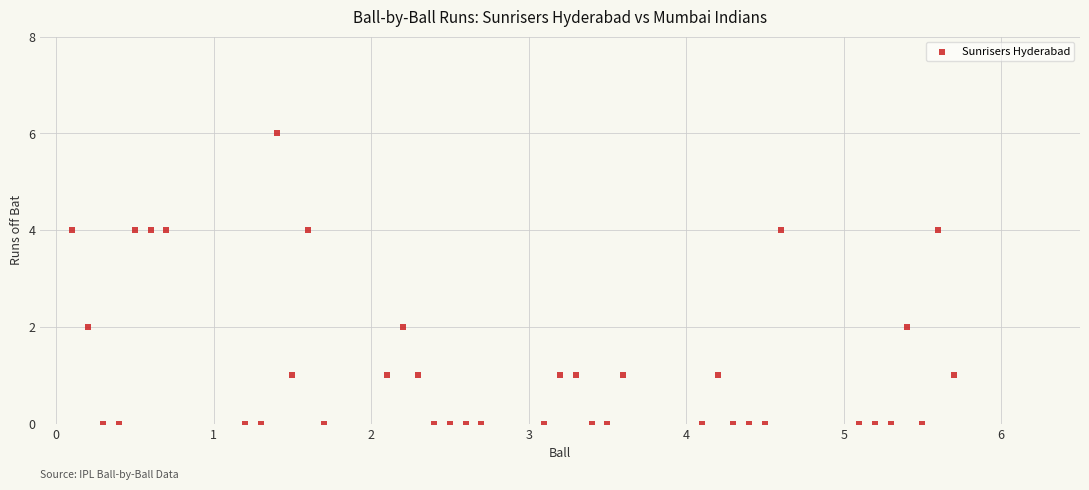

What is the range of Y values (max minus min)?

6